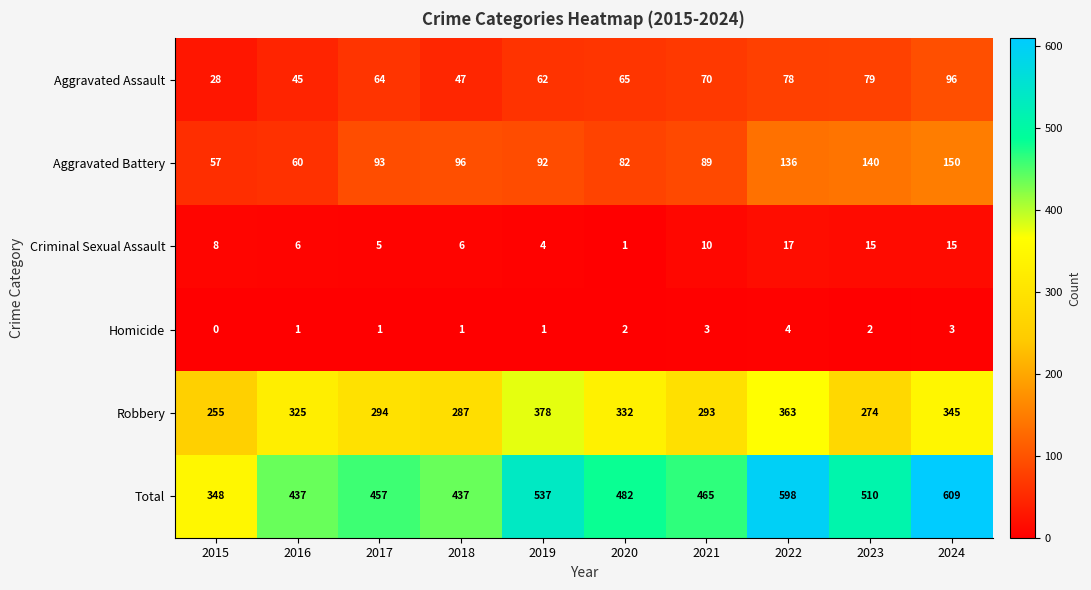

Which series has the largest total across all categories?

Total